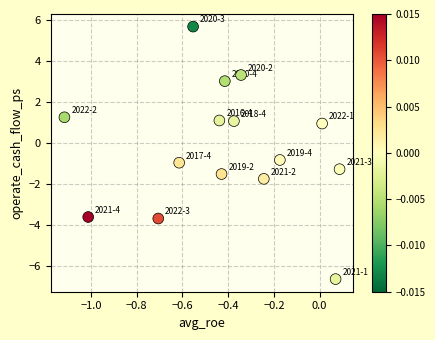

What is the range of X values (max minus min)?

1.2